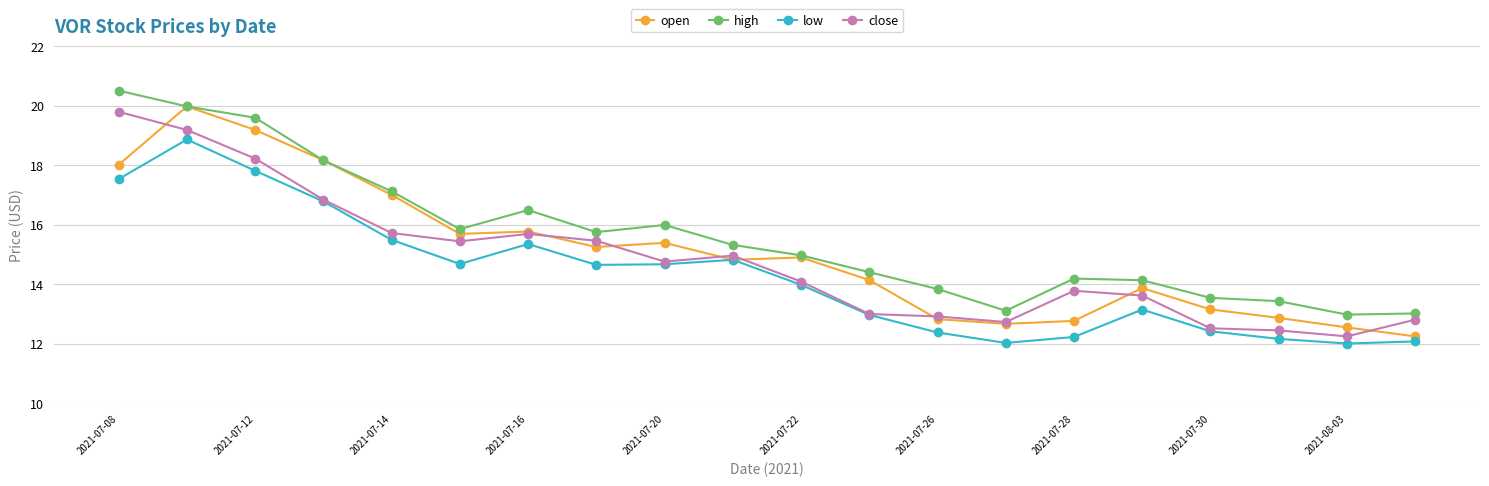

At how many categories does at least one series exceed 19?

3